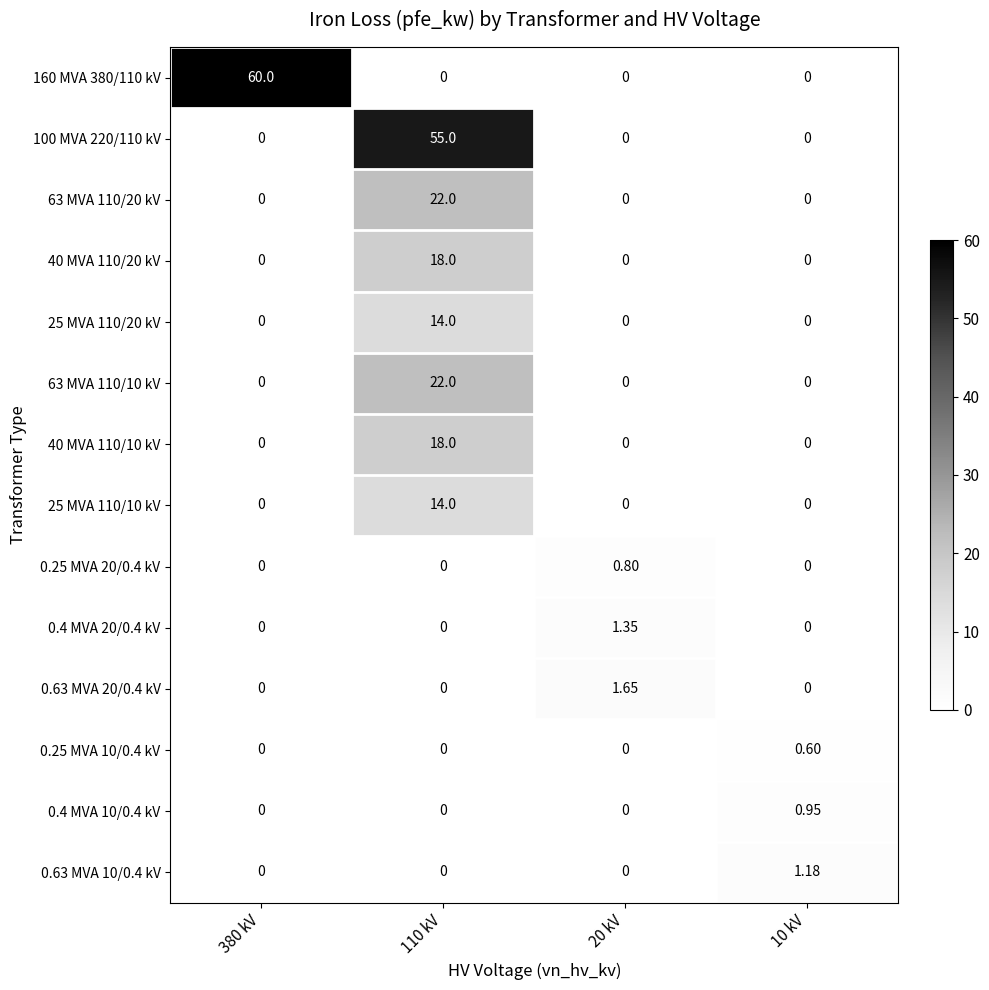

Reading left to right, what are all the values shown in this chart?

160 MVA 380/110 kV: 380 kV=60.0	110 kV=0.0	20 kV=0.0	10 kV=0.0
100 MVA 220/110 kV: 380 kV=0.0	110 kV=55.0	20 kV=0.0	10 kV=0.0
63 MVA 110/20 kV: 380 kV=0.0	110 kV=22.0	20 kV=0.0	10 kV=0.0
40 MVA 110/20 kV: 380 kV=0.0	110 kV=18.0	20 kV=0.0	10 kV=0.0
25 MVA 110/20 kV: 380 kV=0.0	110 kV=14.0	20 kV=0.0	10 kV=0.0
63 MVA 110/10 kV: 380 kV=0.0	110 kV=22.0	20 kV=0.0	10 kV=0.0
40 MVA 110/10 kV: 380 kV=0.0	110 kV=18.0	20 kV=0.0	10 kV=0.0
25 MVA 110/10 kV: 380 kV=0.0	110 kV=14.0	20 kV=0.0	10 kV=0.0
0.25 MVA 20/0.4 kV: 380 kV=0.0	110 kV=0.0	20 kV=0.8	10 kV=0.0
0.4 MVA 20/0.4 kV: 380 kV=0.0	110 kV=0.0	20 kV=1.4	10 kV=0.0
0.63 MVA 20/0.4 kV: 380 kV=0.0	110 kV=0.0	20 kV=1.6	10 kV=0.0
0.25 MVA 10/0.4 kV: 380 kV=0.0	110 kV=0.0	20 kV=0.0	10 kV=0.6
0.4 MVA 10/0.4 kV: 380 kV=0.0	110 kV=0.0	20 kV=0.0	10 kV=0.9
0.63 MVA 10/0.4 kV: 380 kV=0.0	110 kV=0.0	20 kV=0.0	10 kV=1.2